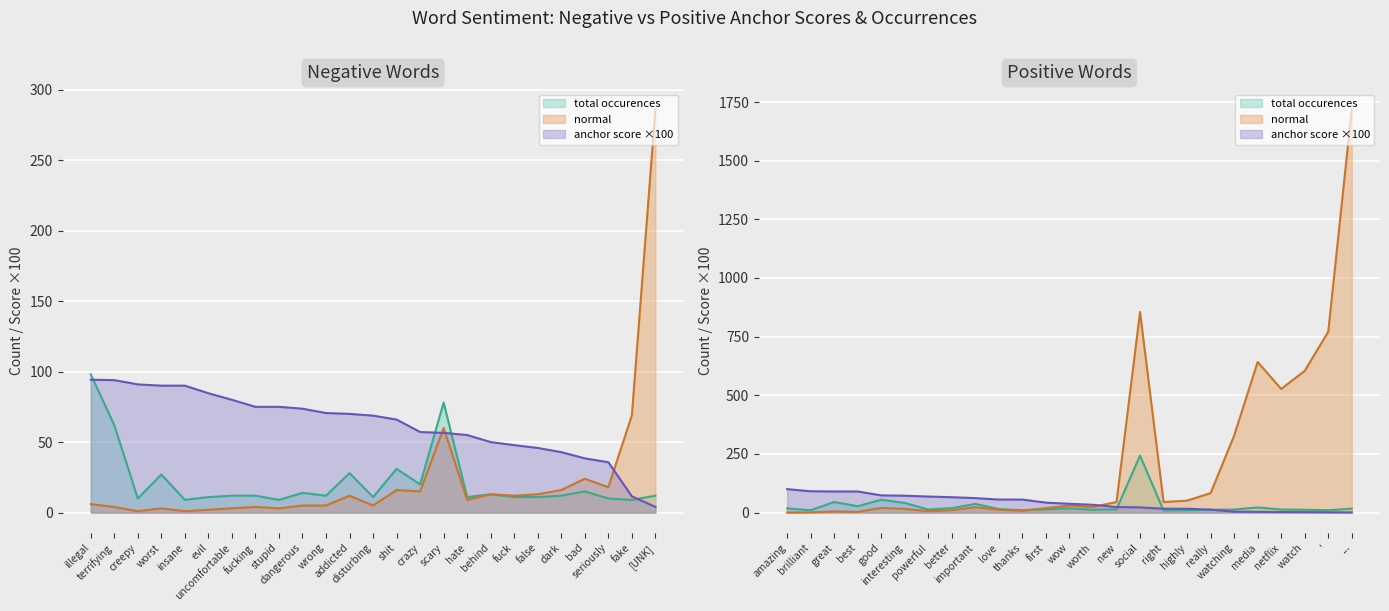

What is the difference between the maximum and second lowest values in the positive_normal series?

1718.0